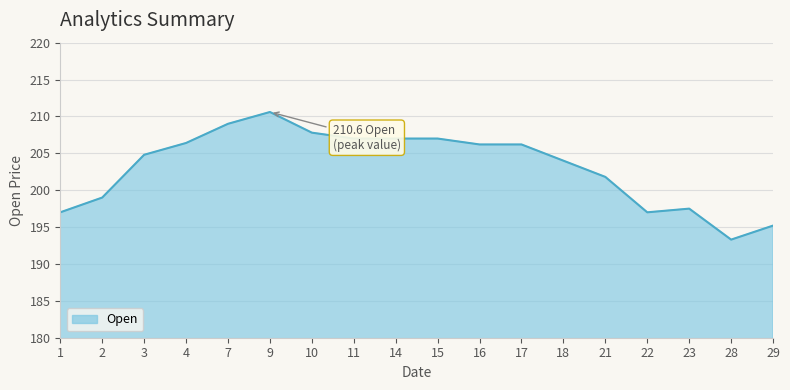

At which category does the data reach its first local peak?

9